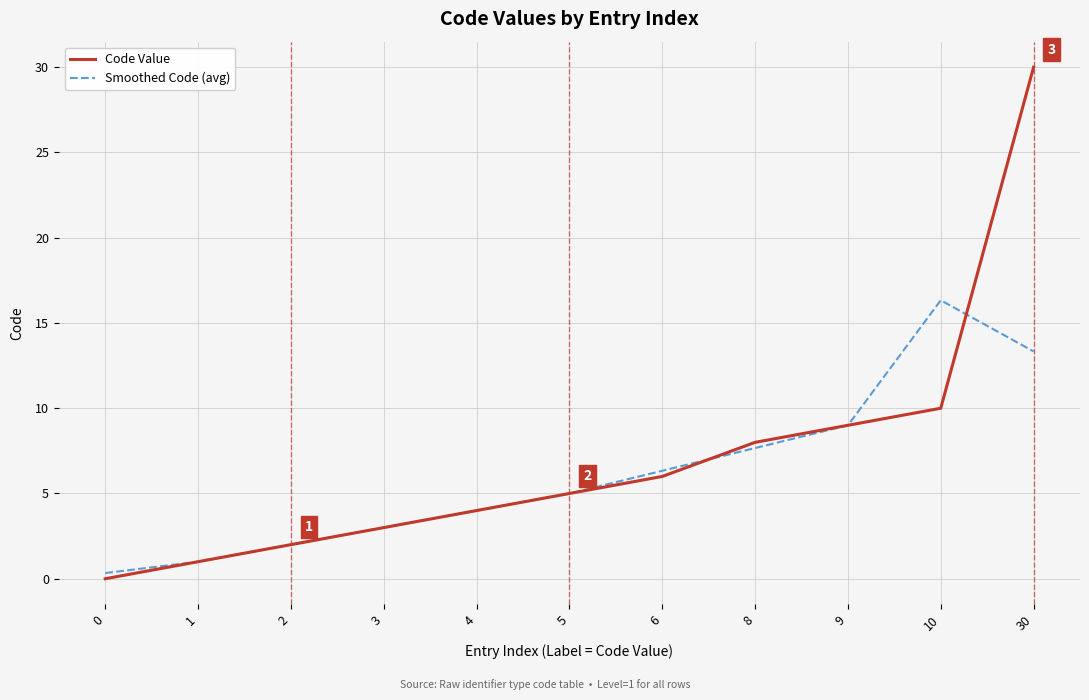

Which series has the widest spread of values?

Code Value